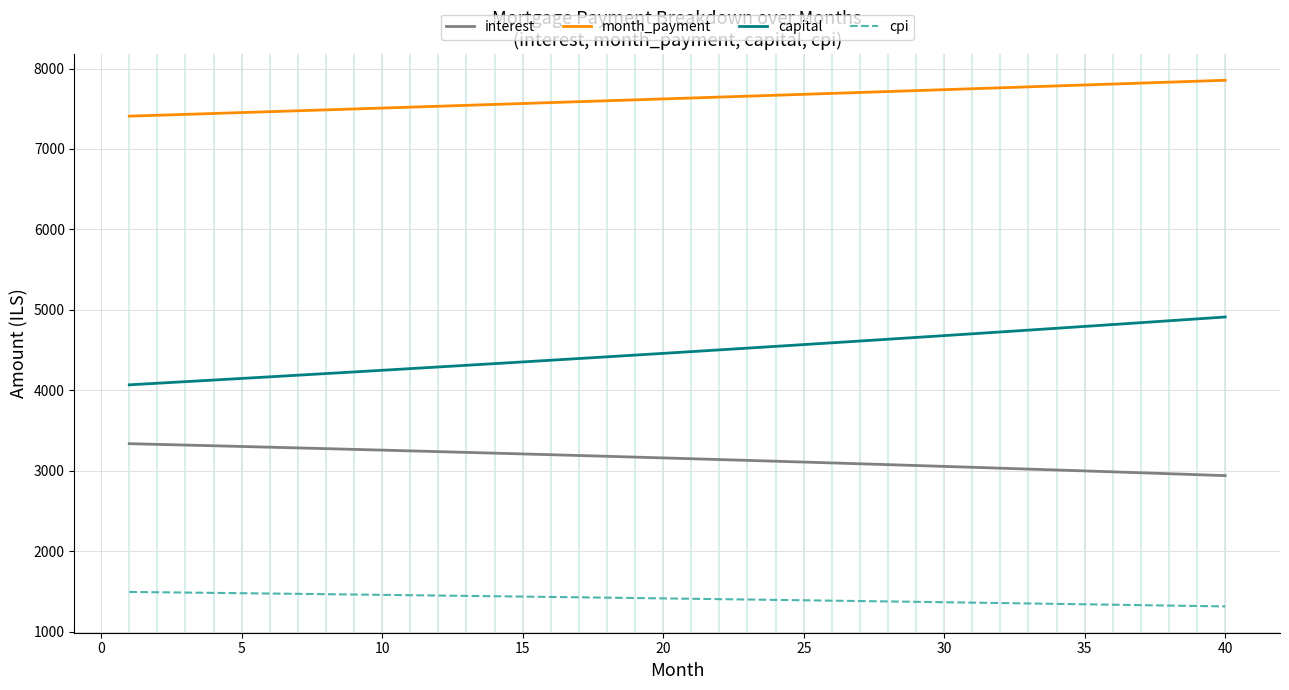

What is the greatest value displayed?

7853.9